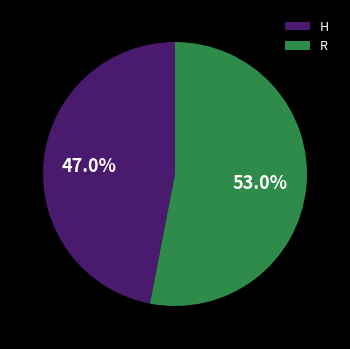

Which has a higher value, R or H?

R